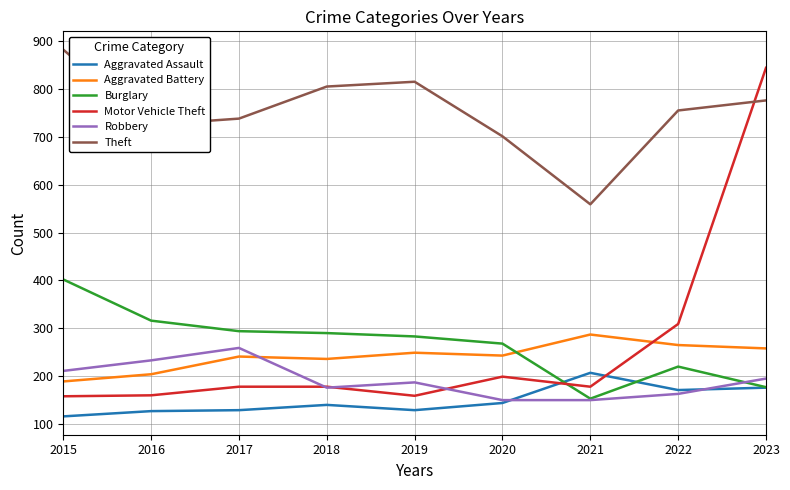

Which series has the widest spread of values?

Motor Vehicle Theft